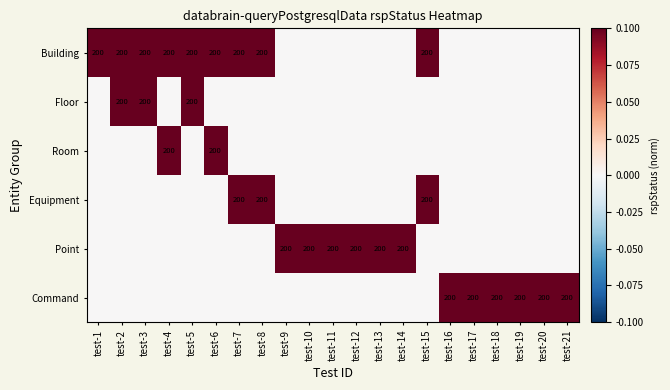

The value of Point at test-10 is 77. True or false?

False